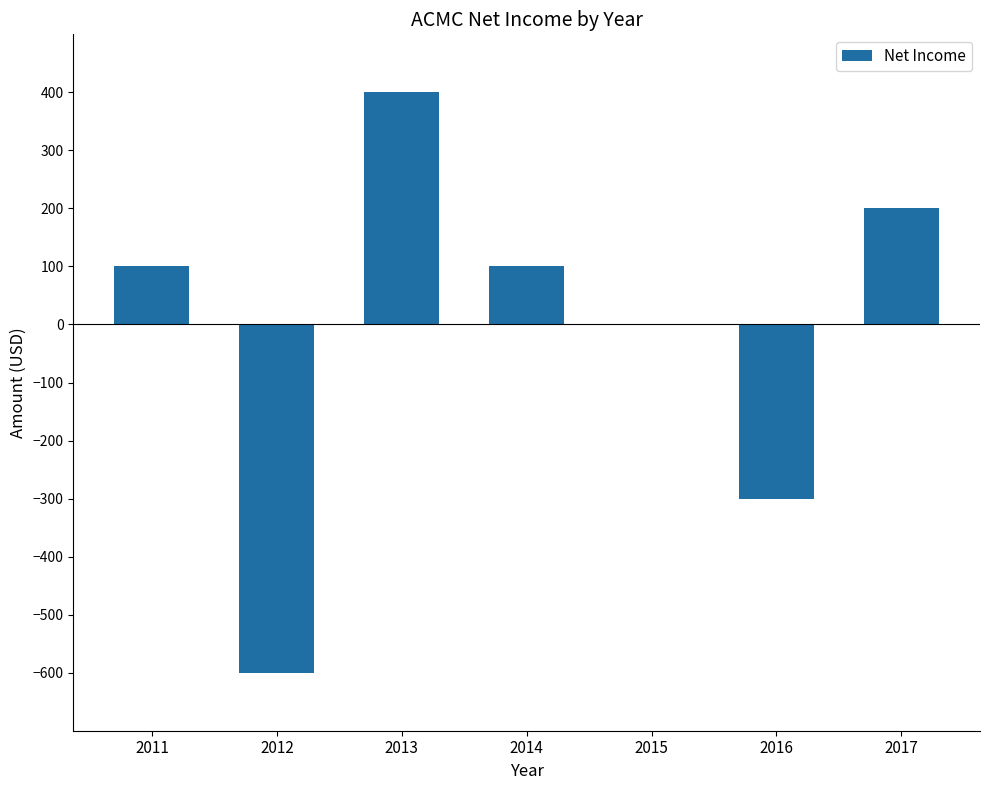

The value at 2013 is 400. True or false?

True